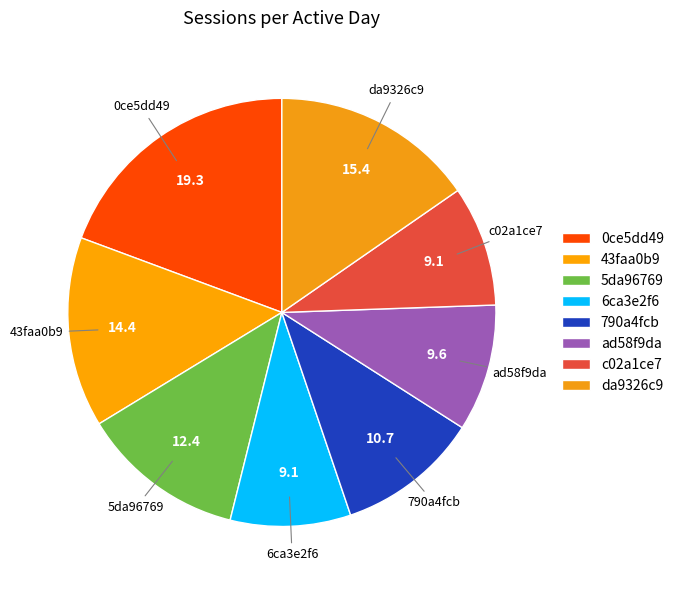

Approximately how many times larger is the value at ad58f9da compared to 5da96769?

0.8